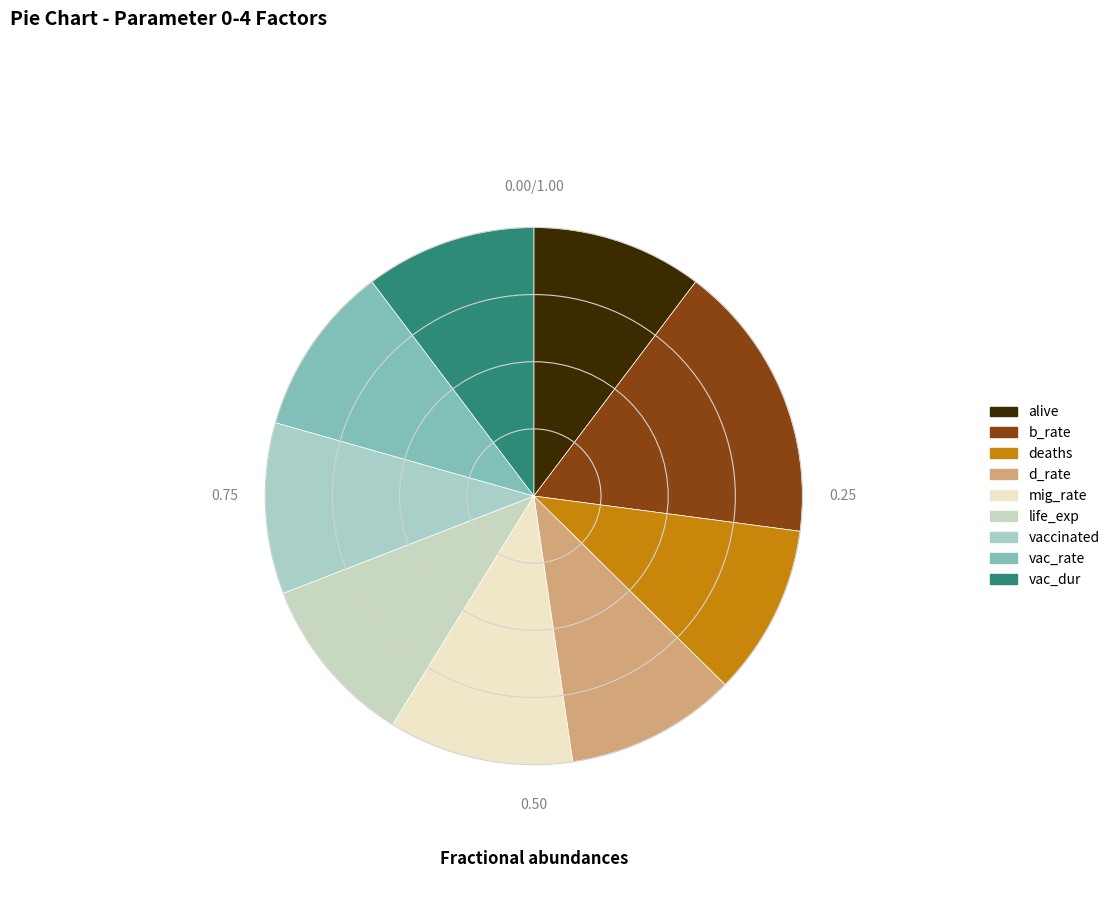

Do mig_rate and vac_dur together represent more than half of the pie?

No